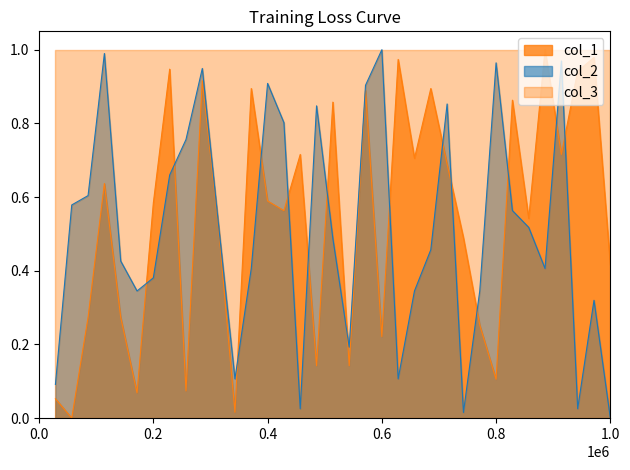

Is the value of col_1 at 1.0 greater than the value of col_2 at 0.8?

No